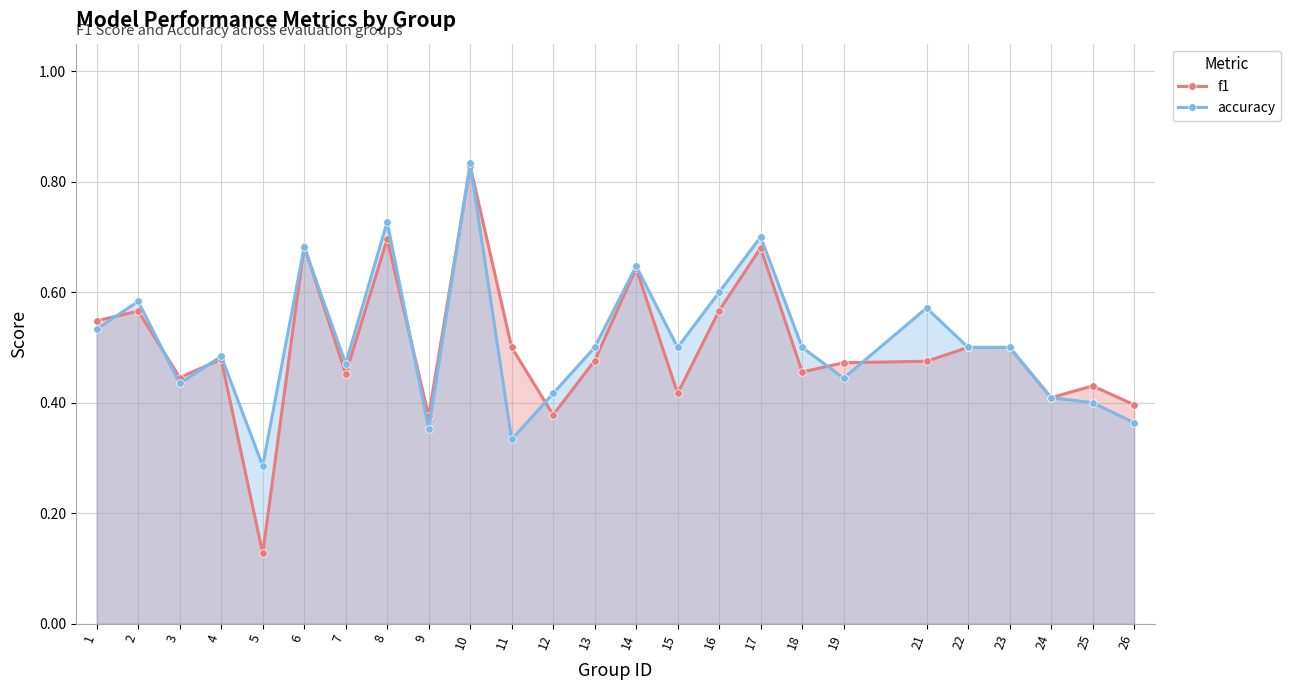

Is it true that f1 equals 0.4 at 15?

True